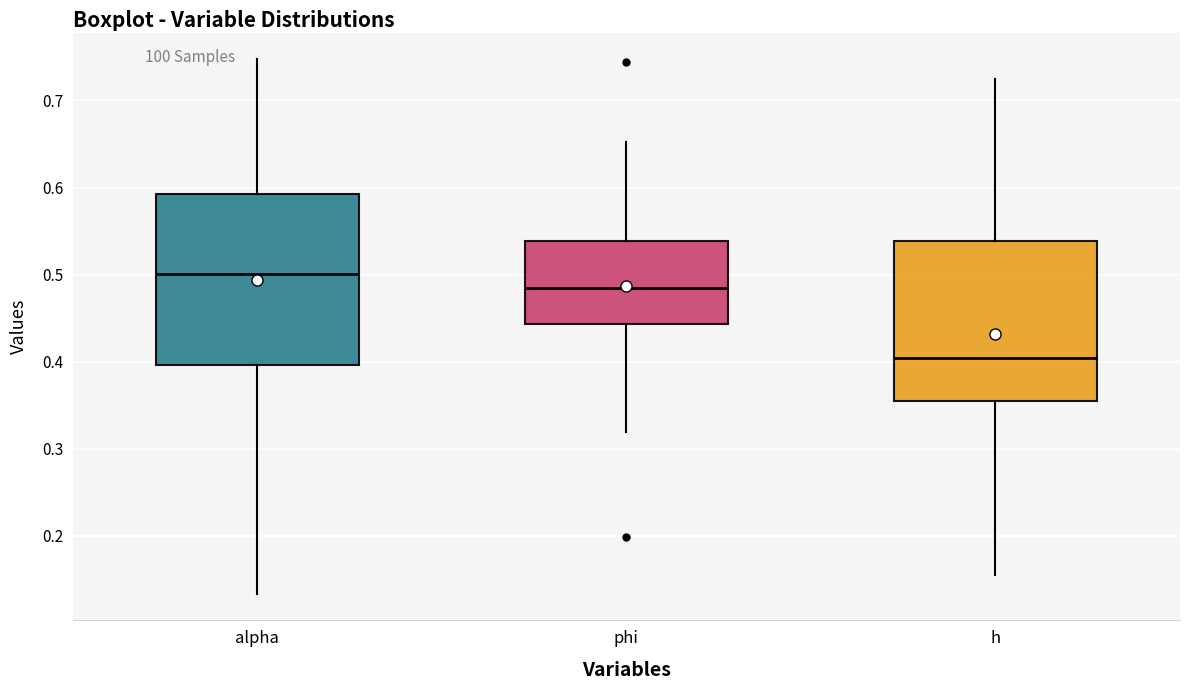

Which box is the tallest, from its lower edge to its upper edge?

alpha